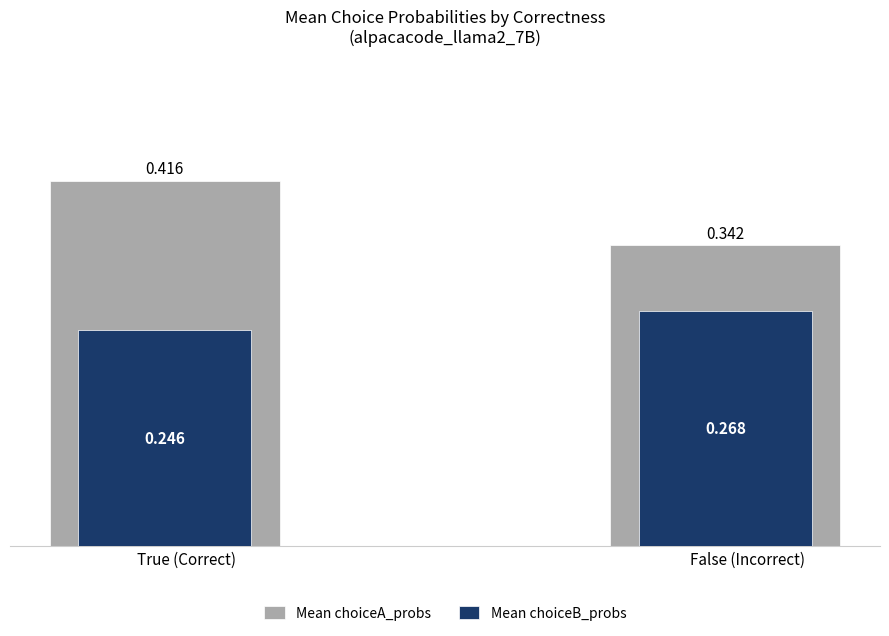

Where is Mean choiceA_probs nearest to the value 0?

False (Incorrect)